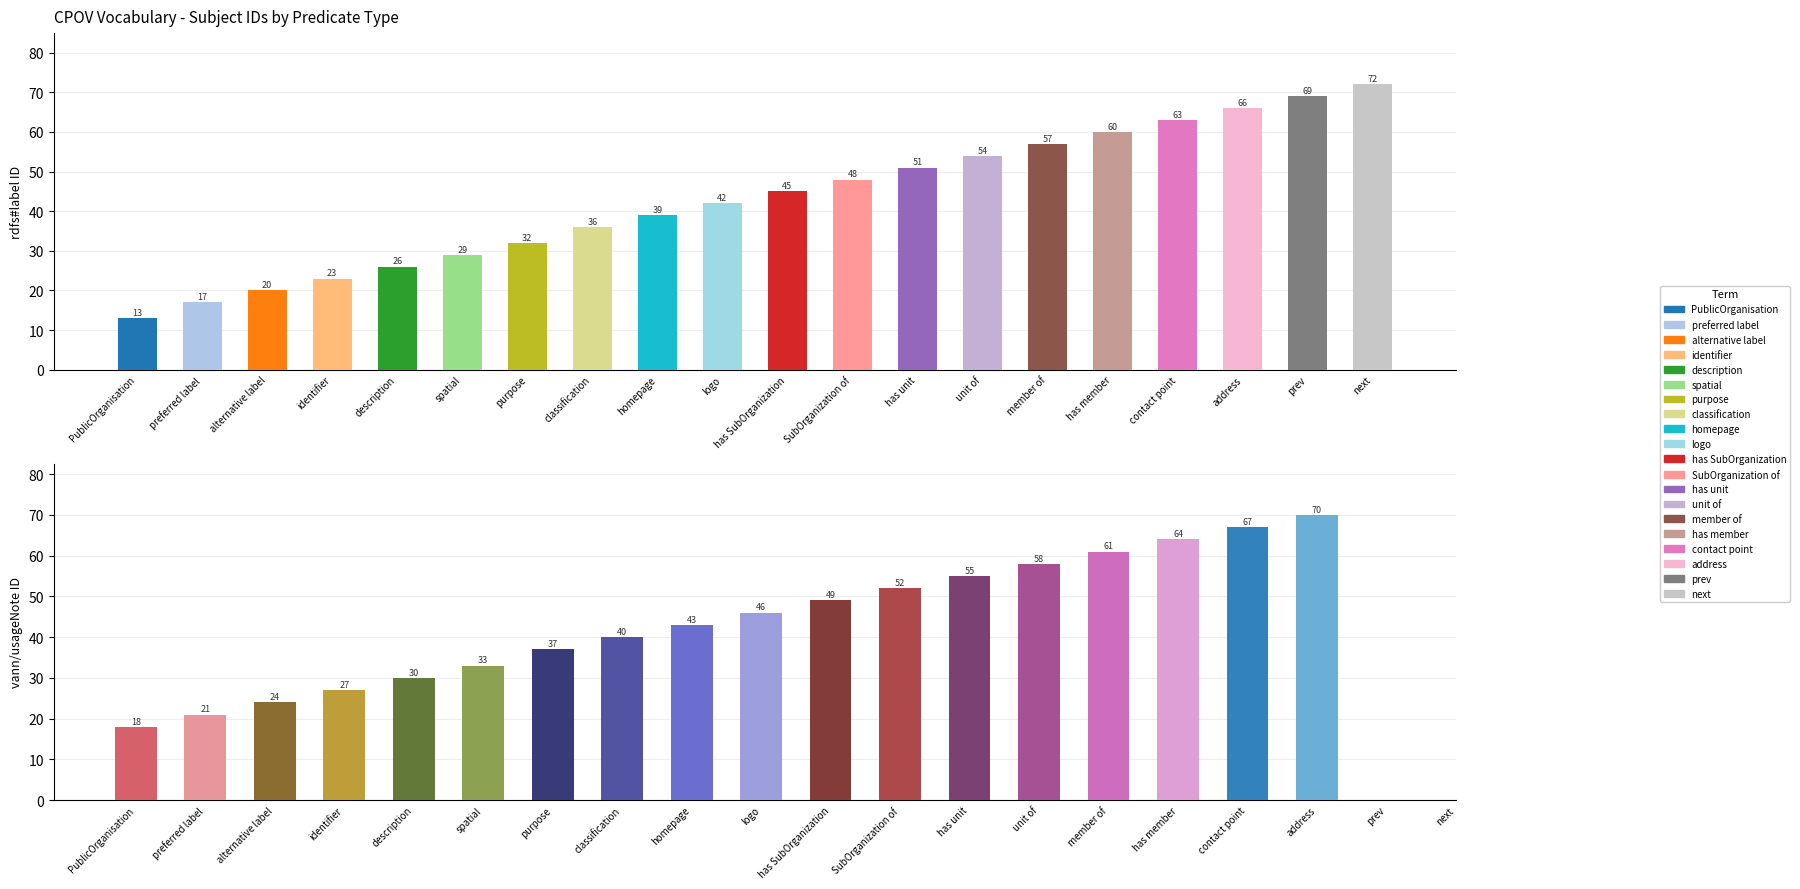

What is the sum of the rdfs#label values at purpose and address?

98